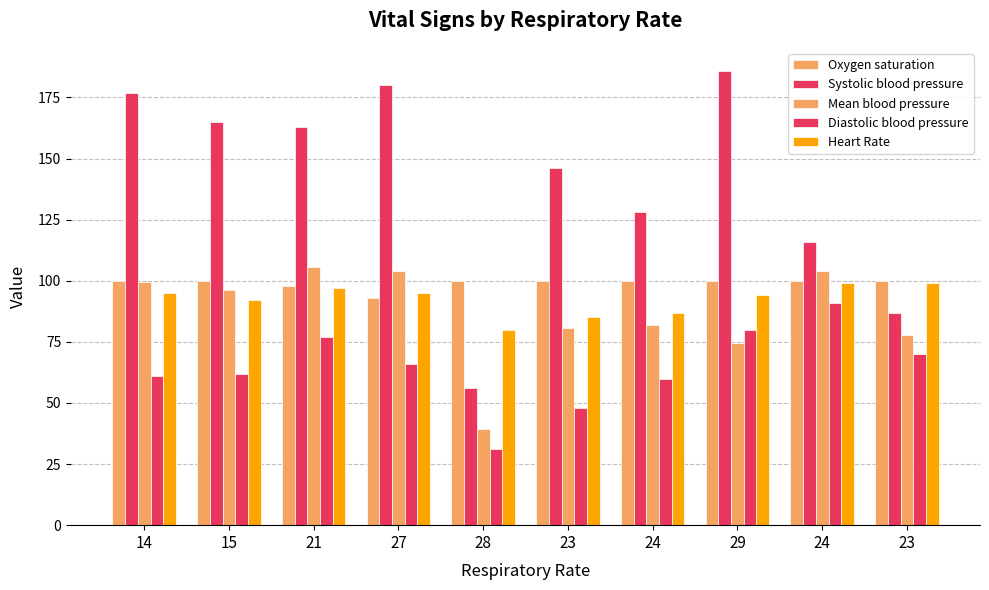

Are the bars grouped side by side (vs. stacked)?

Yes